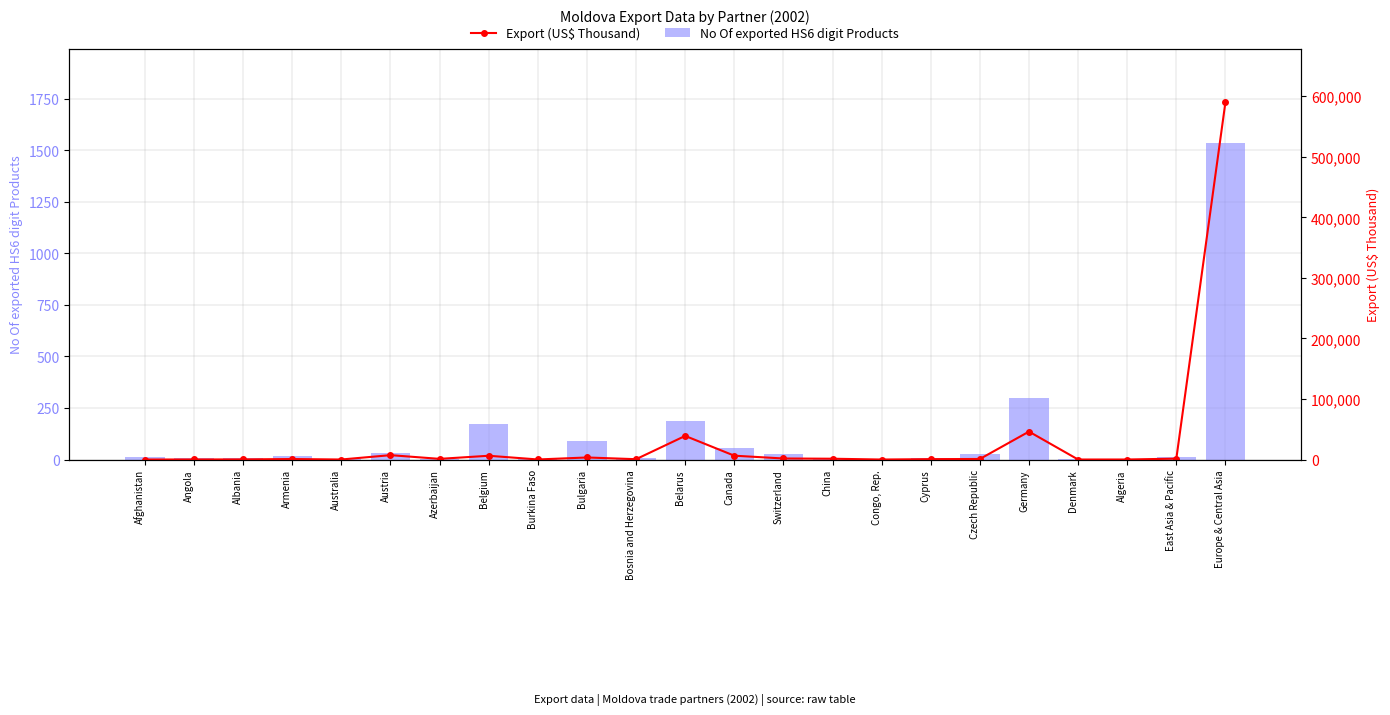

True or false: No Of exported HS6 digit Products has a value of 226.2 at Belgium.

False